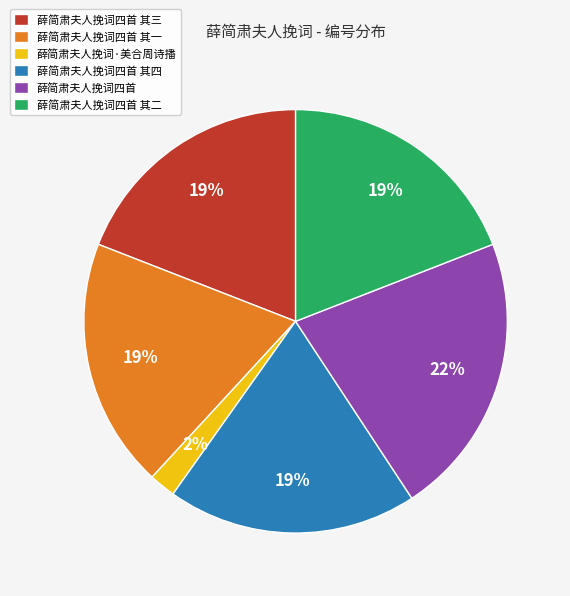

Is 薛简肃夫人挽词四首 其三 the majority of the pie?

No